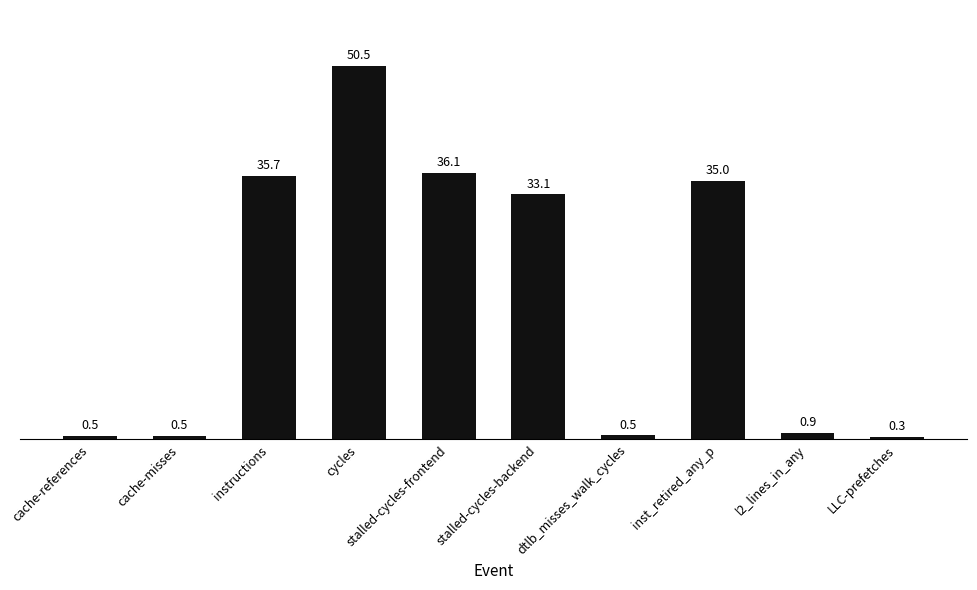

What is the maximum value shown in the chart?

50520446222